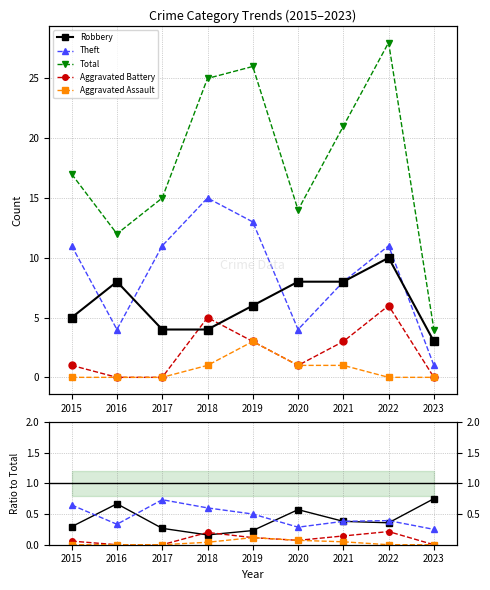

True or false: Total has more than 1 interior local peaks.

True